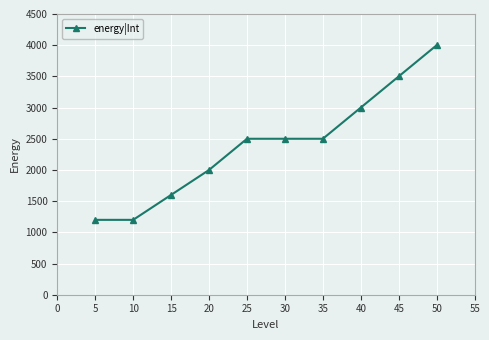

Is it true that the value at 20 is 2000?

True